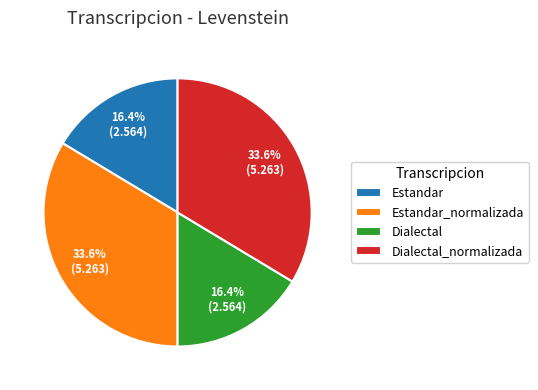

True or false: Estandar accounts for 16% of the total.

True